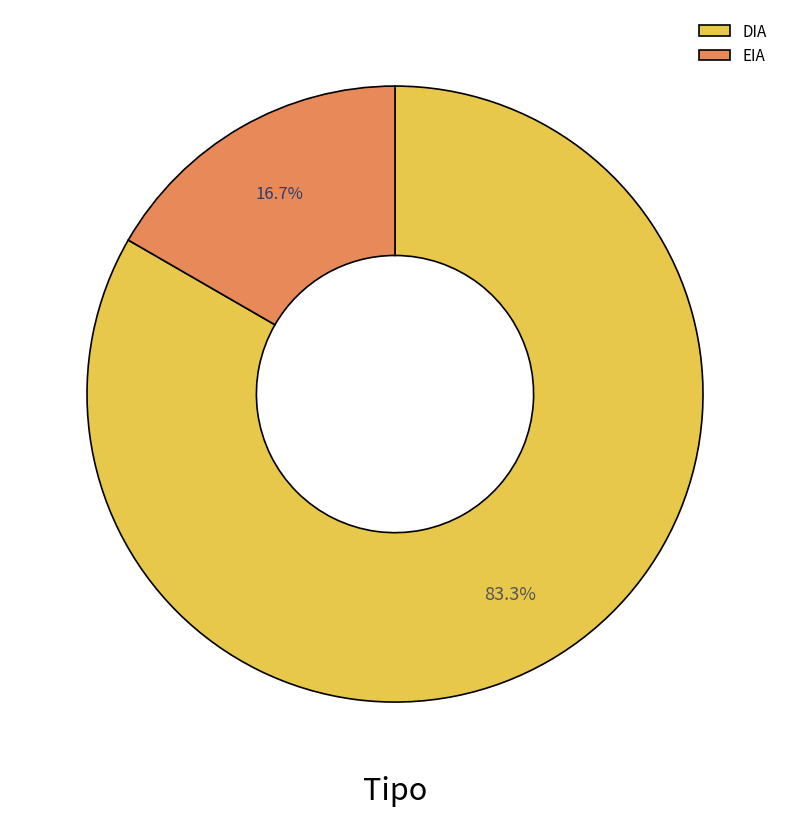

What portion of the pie excludes EIA?

83.3%